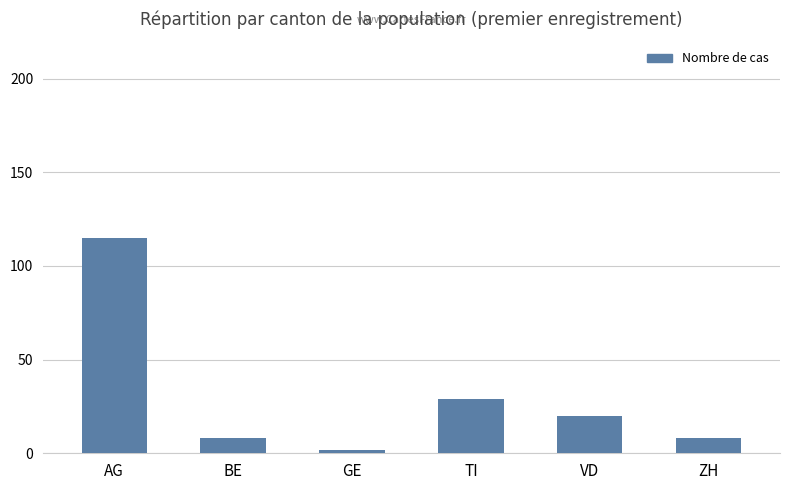

What is the difference between the maximum and second lowest values?

107